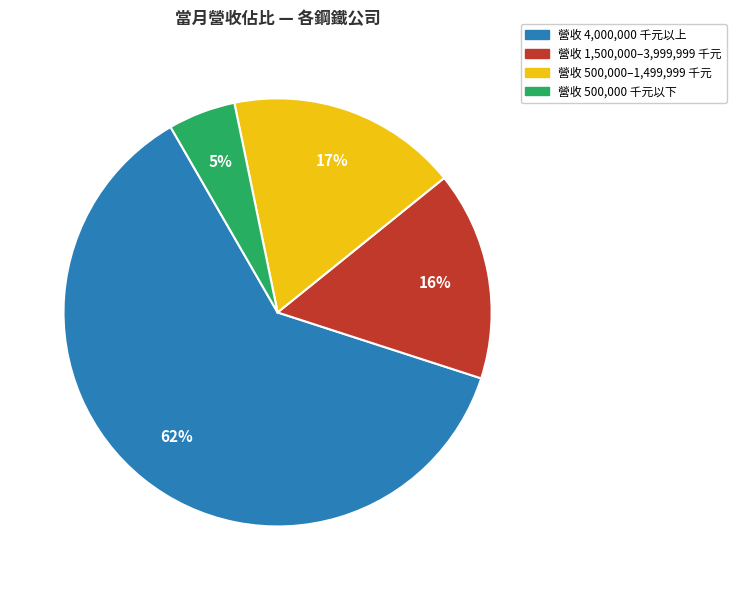

Rank the categories by value from highest to lowest.

營收 4,000,000 千元以上, 營收 500,000–1,499,999 千元, 營收 1,500,000–3,999,999 千元, 營收 500,000 千元以下